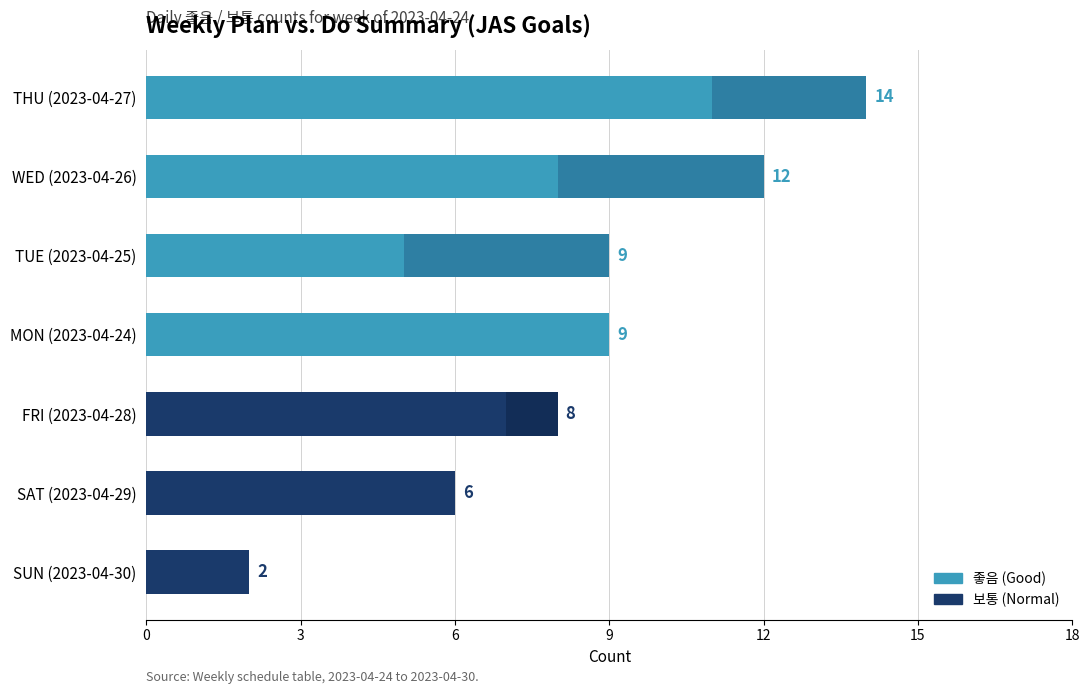

Count the number of categories in the chart.

7